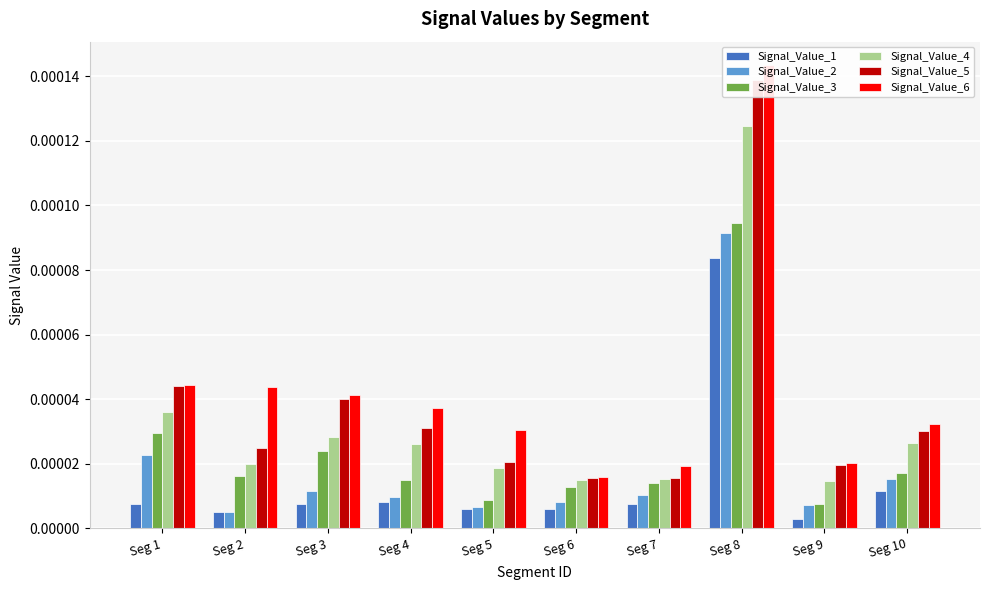

What are all the series names shown in the legend?

Signal_Value_1, Signal_Value_2, Signal_Value_3, Signal_Value_4, Signal_Value_5, Signal_Value_6